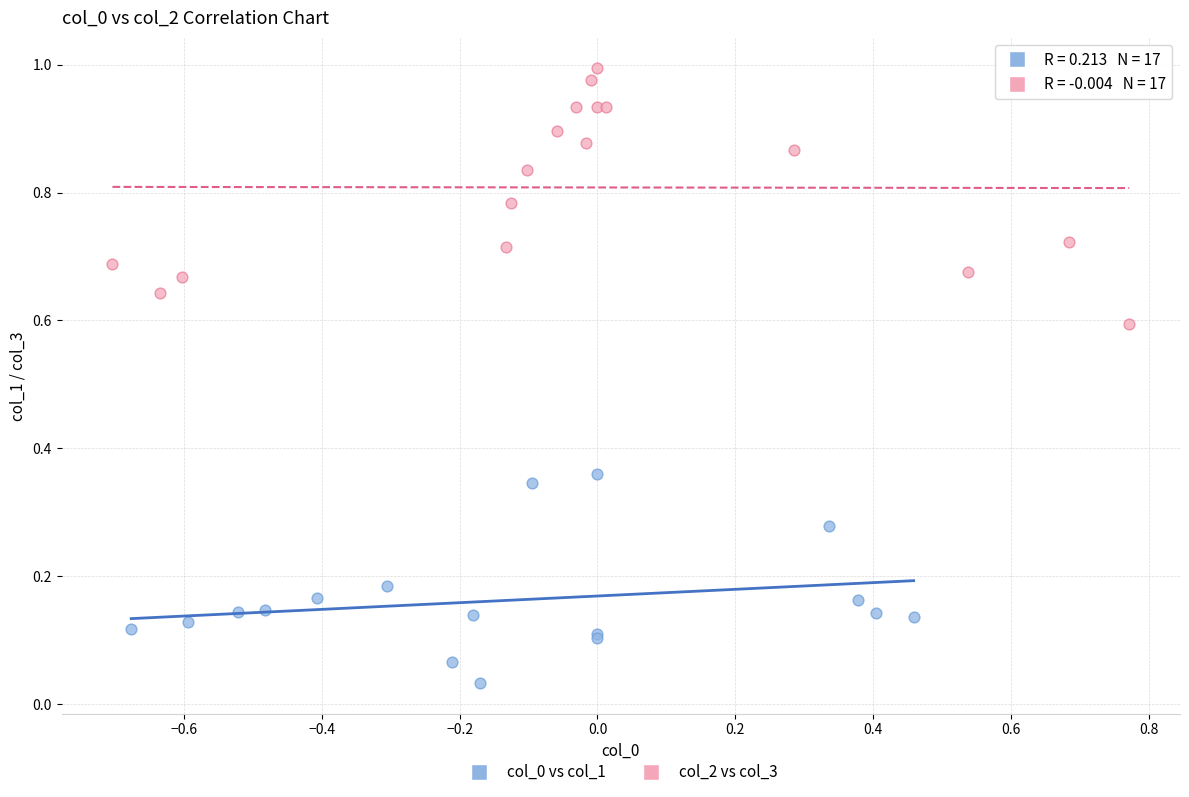

Which series has the largest Y range (max minus min)?

col_2 vs col_3